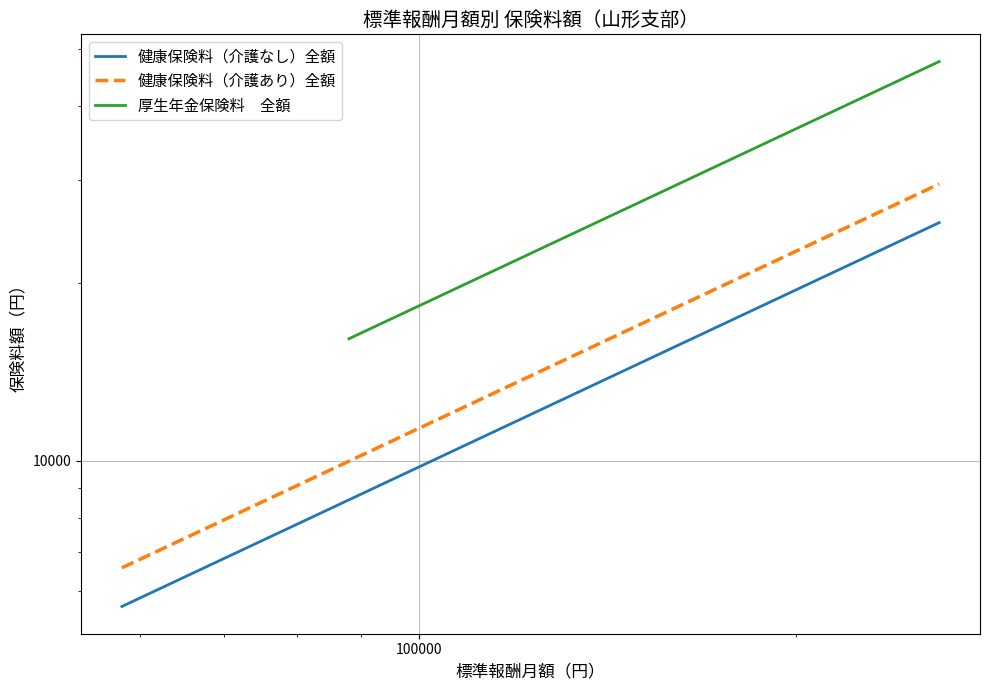

What are all the series names shown in the legend?

健康保険料（介護なし）全額, 健康保険料（介護あり）全額, 厚生年金保険料　全額